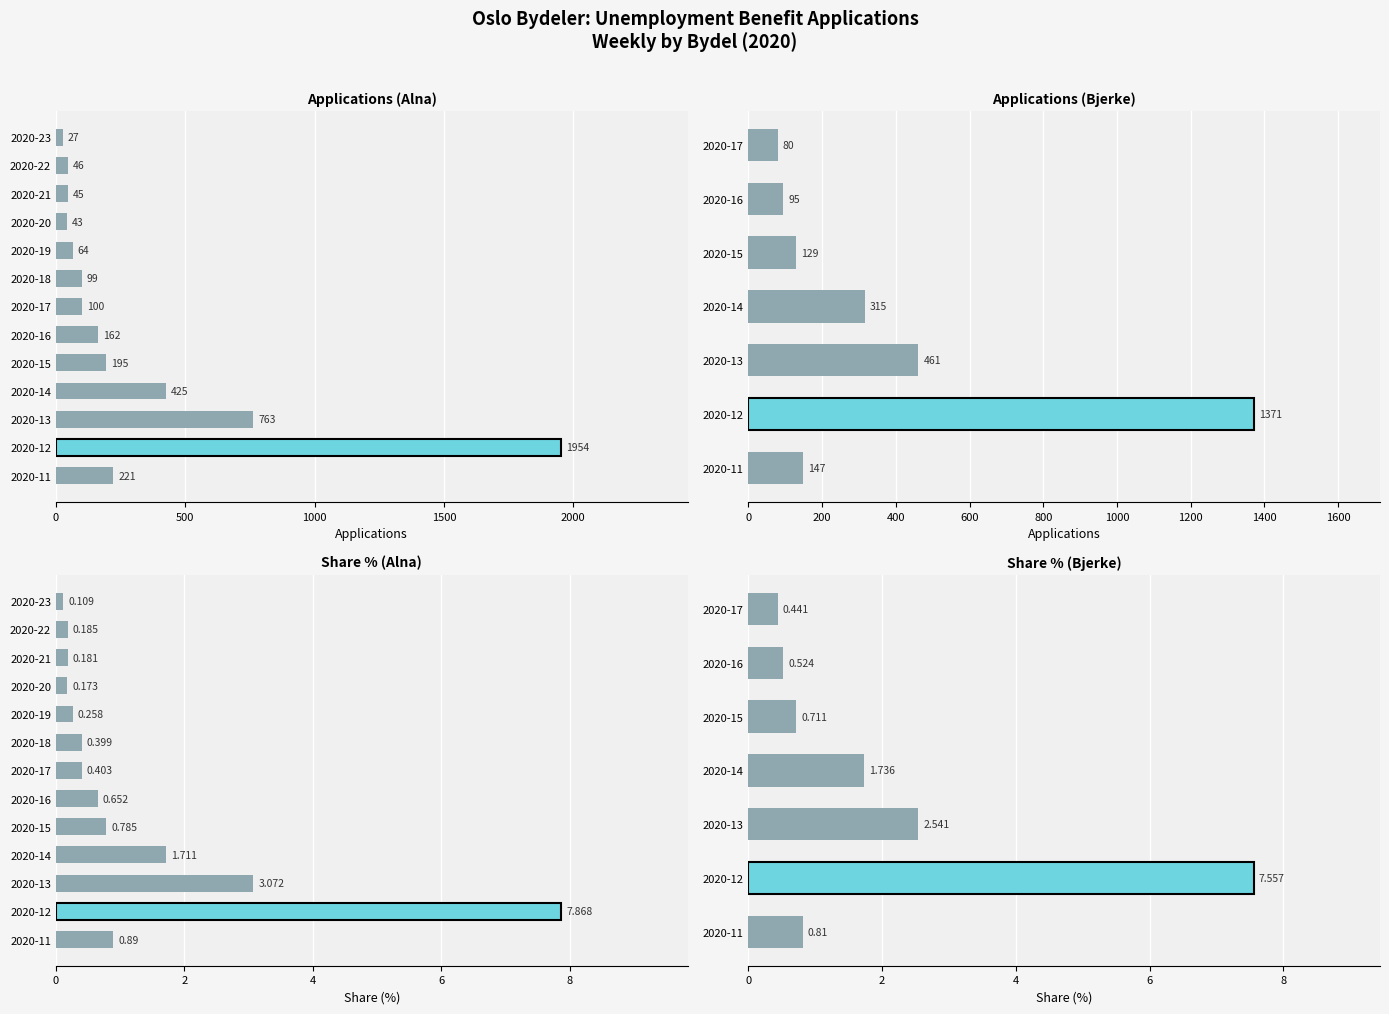

Rank the categories by Bjerke value from lowest to highest.

2020-23, 2020-20, 2020-21, 2020-22, 2020-19, 2020-18, 2020-17, 2020-16, 2020-15, 2020-11, 2020-14, 2020-13, 2020-12